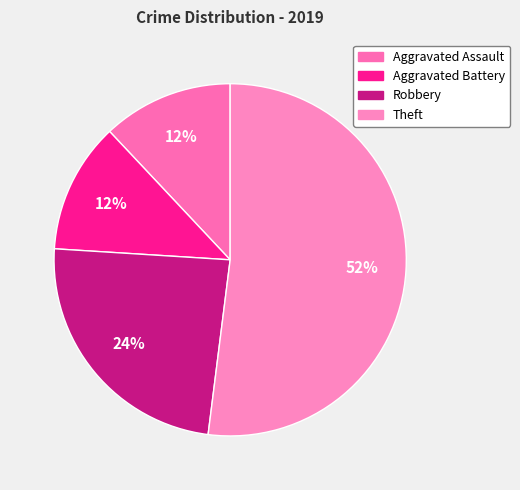

Which slice is the largest?

Theft